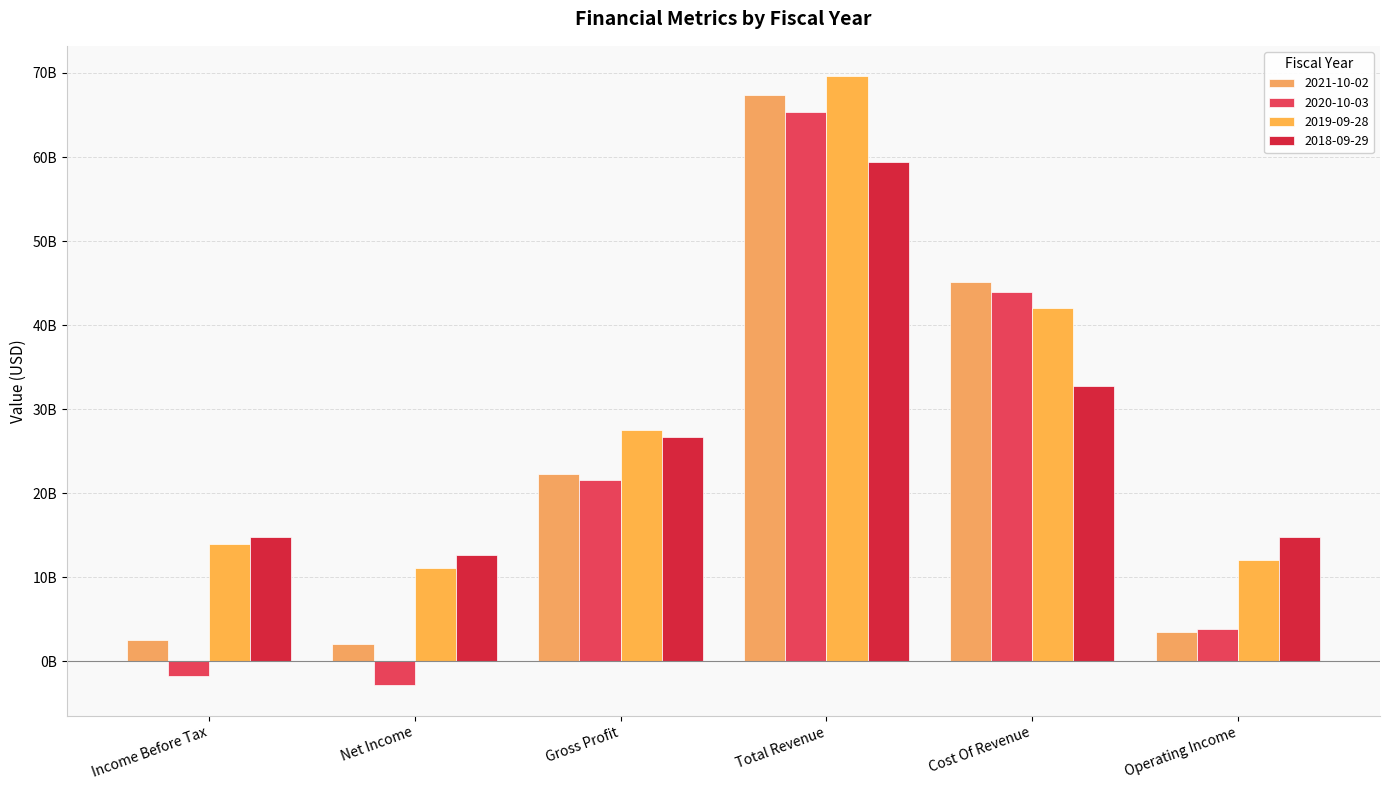

List the series in order of their peak value, highest first.

2019-09-28, 2021-10-02, 2020-10-03, 2018-09-29